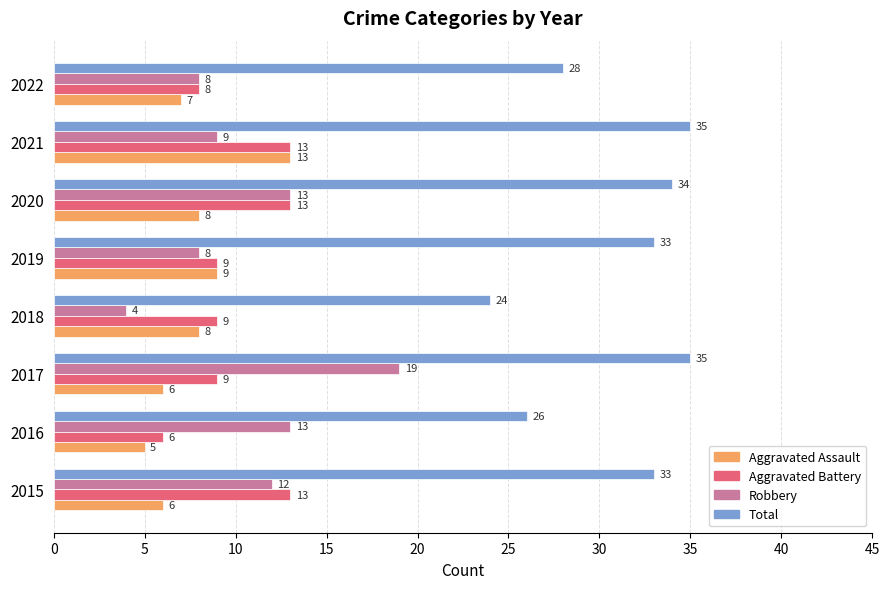

At which label does Robbery reach its minimum?

2018